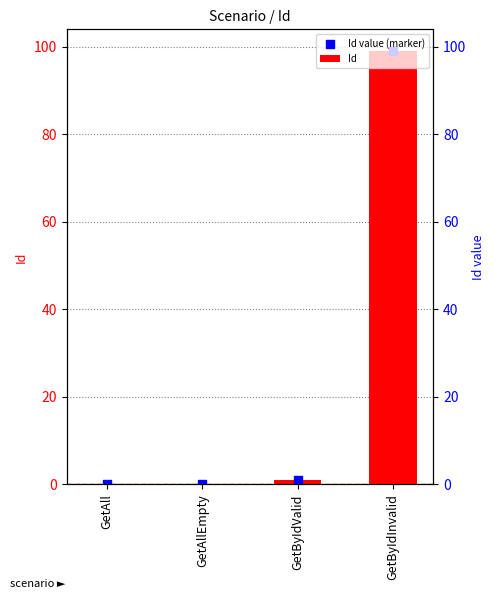

At which category is the sum across all series the highest?

GetByIdInvalid